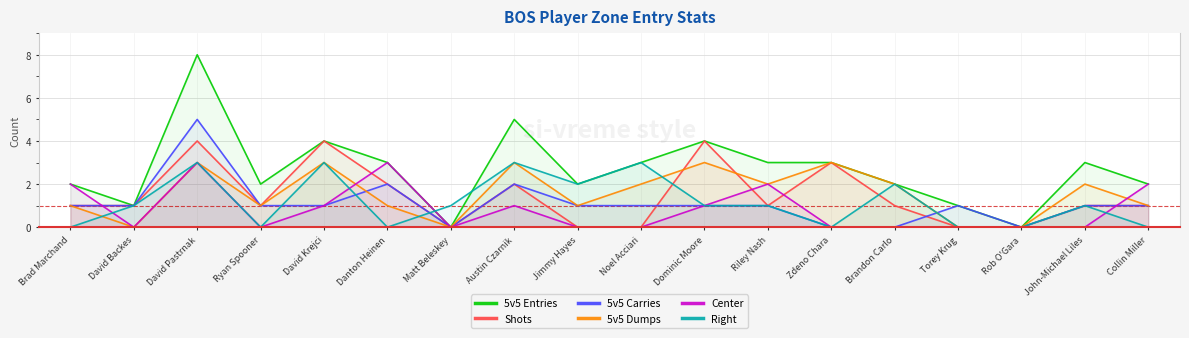

What are all the series names shown in the legend?

5v5 Entries, Shots, 5v5 Carries, 5v5 Dumps, Center, Right